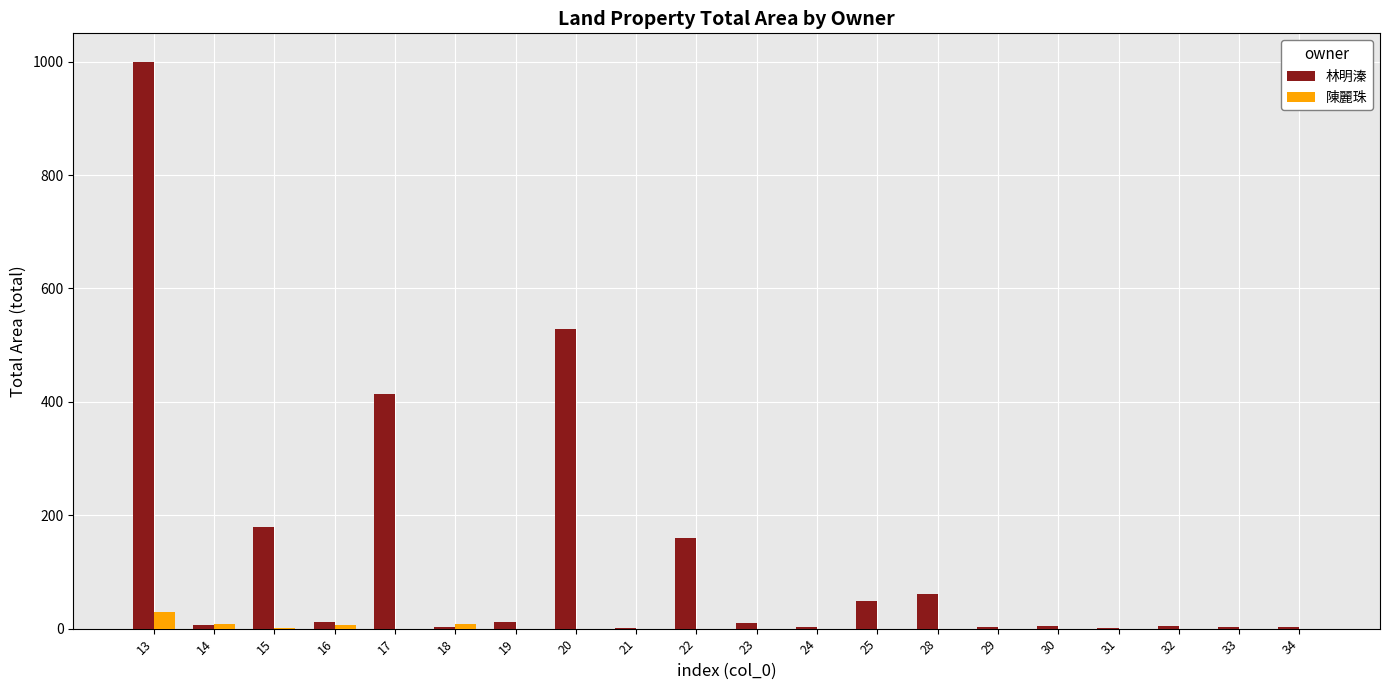

What is the maximum value for 陳麗珠?

29.2